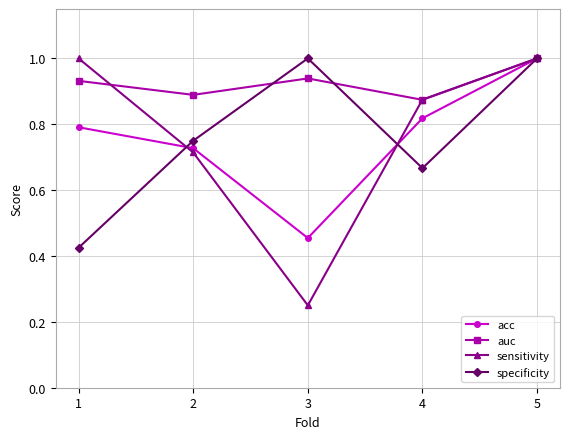

What is the difference between the maximum and second lowest values in the sensitivity series?

0.3